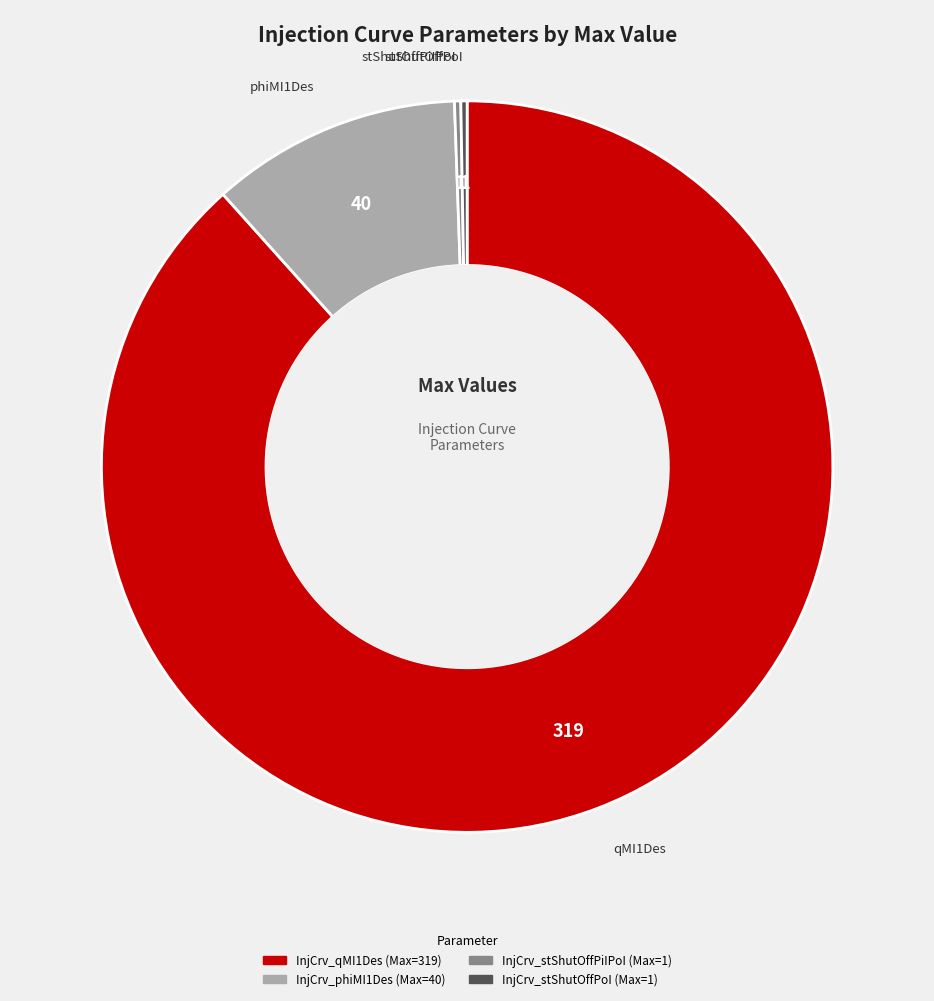

What is the ratio of the value at InjCrv_qMI1Des to the value at InjCrv_phiMI1Des?

8.0